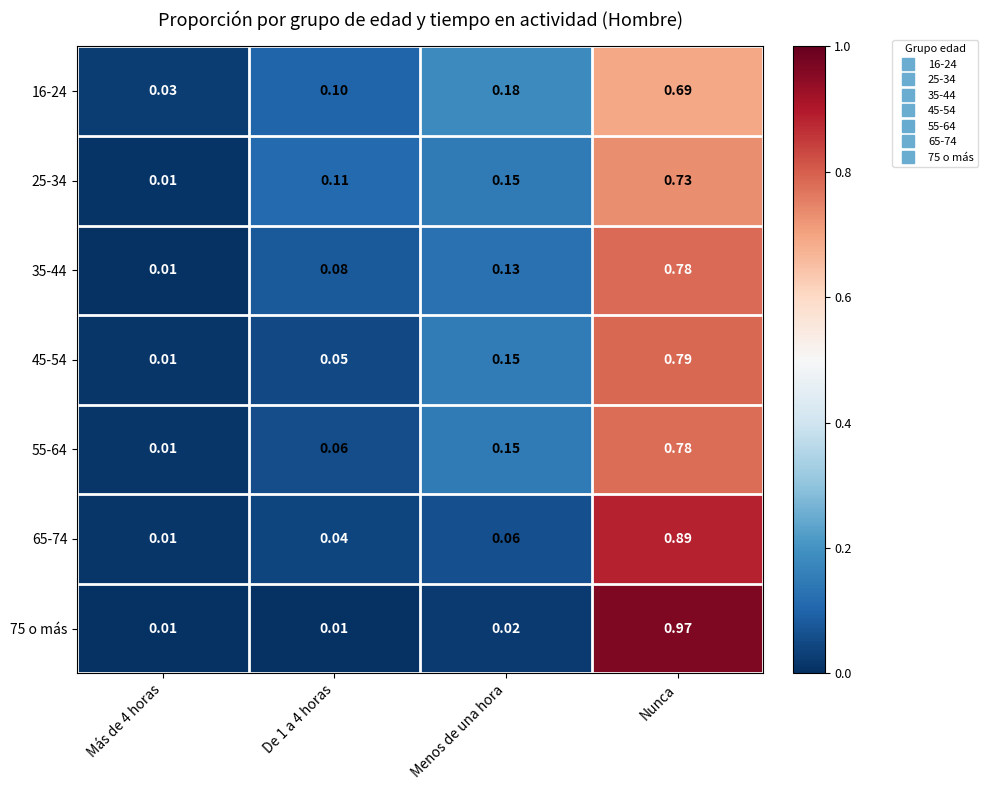

Is the value of 16-24 at Menos de una hora greater than the value of 55-64 at Menos de una hora?

Yes